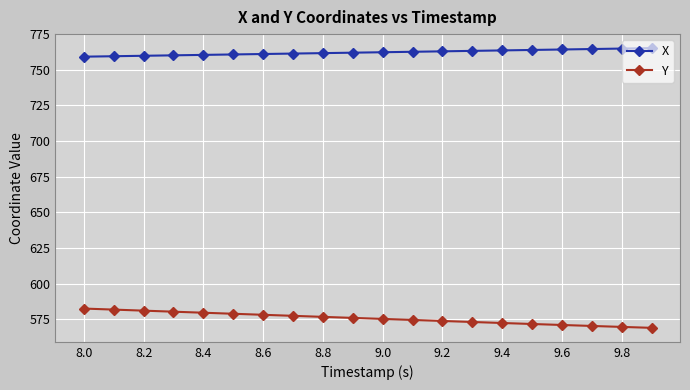

True or false: X and Y cross at least once.

False